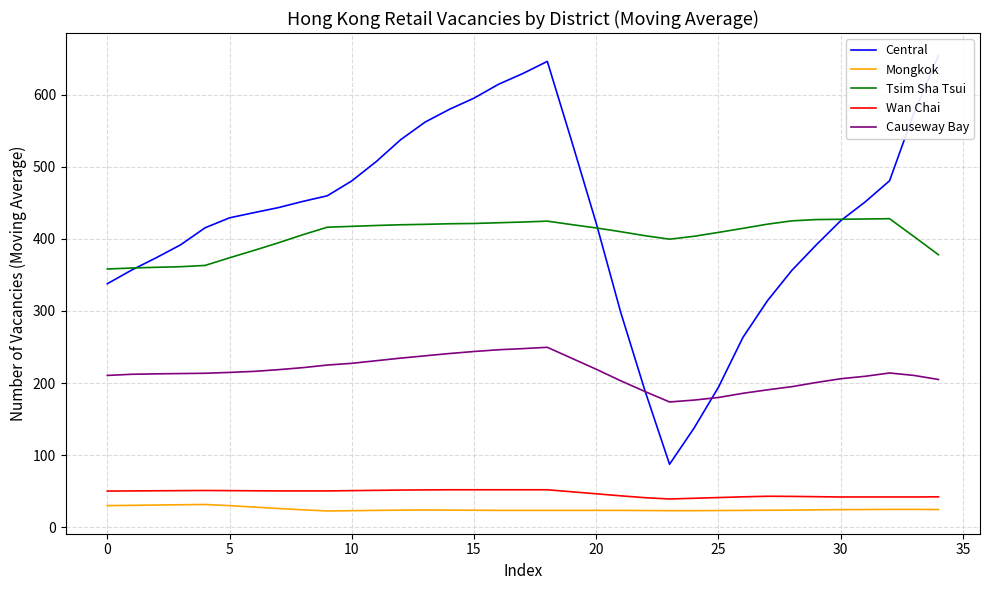

True or false: Mongkok and Wan Chai cross at least once.

False